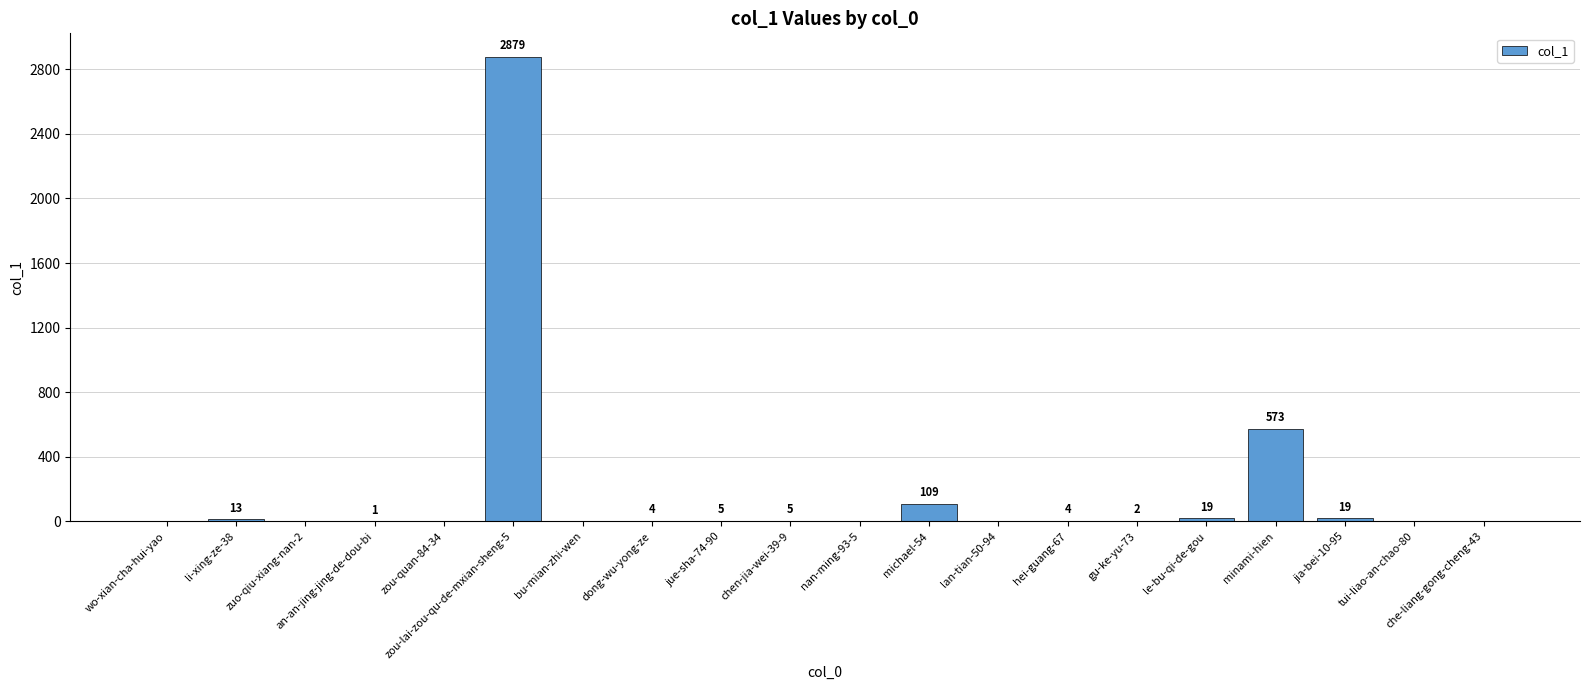

How many data points does each series have?

20